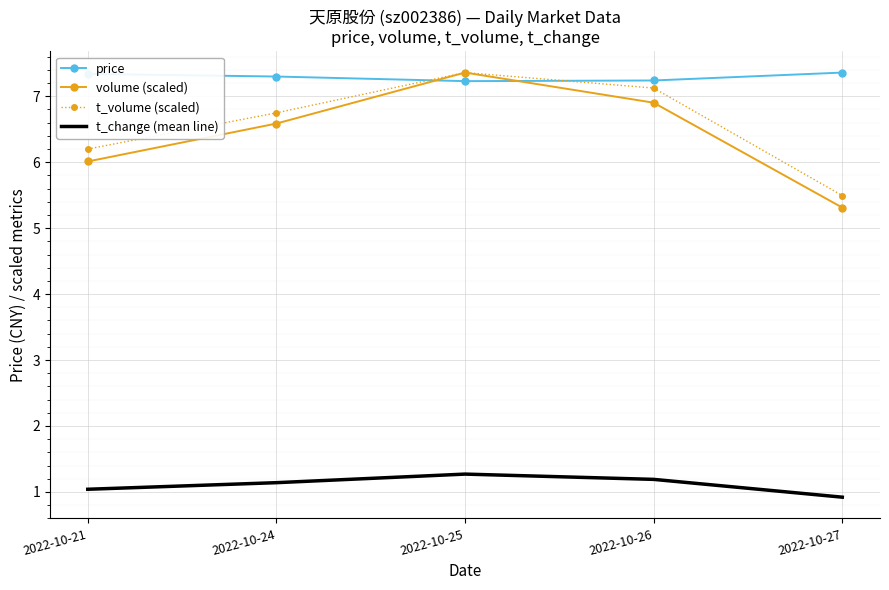

What is the difference between the t_volume (scaled) values at 2022-10-24 and 2022-10-25?

0.6